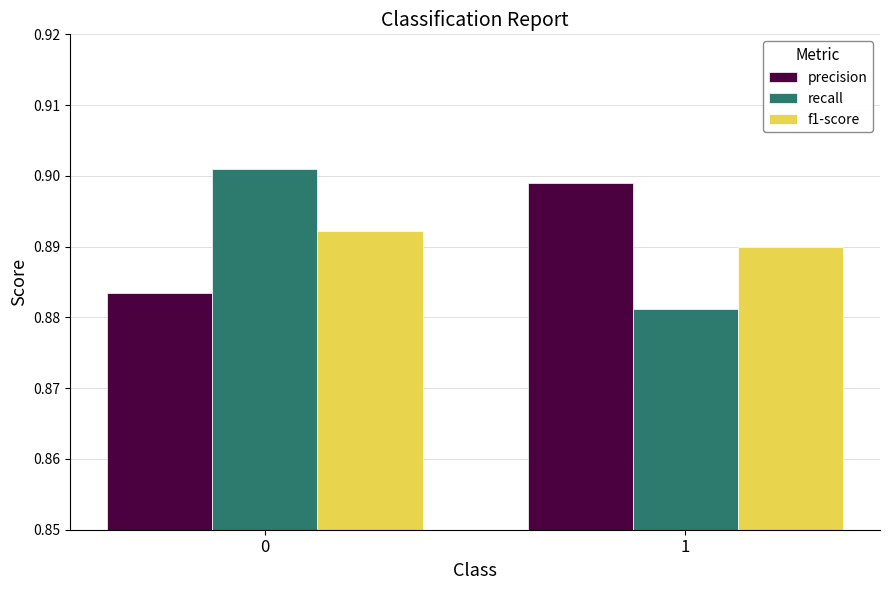

Which category has the lowest value in the f1-score series?

1